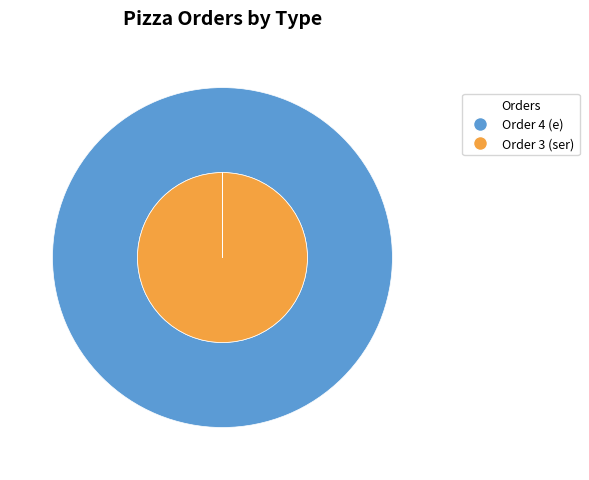

True or false: Cheese Pizzas accounts for 9% of the total.

False